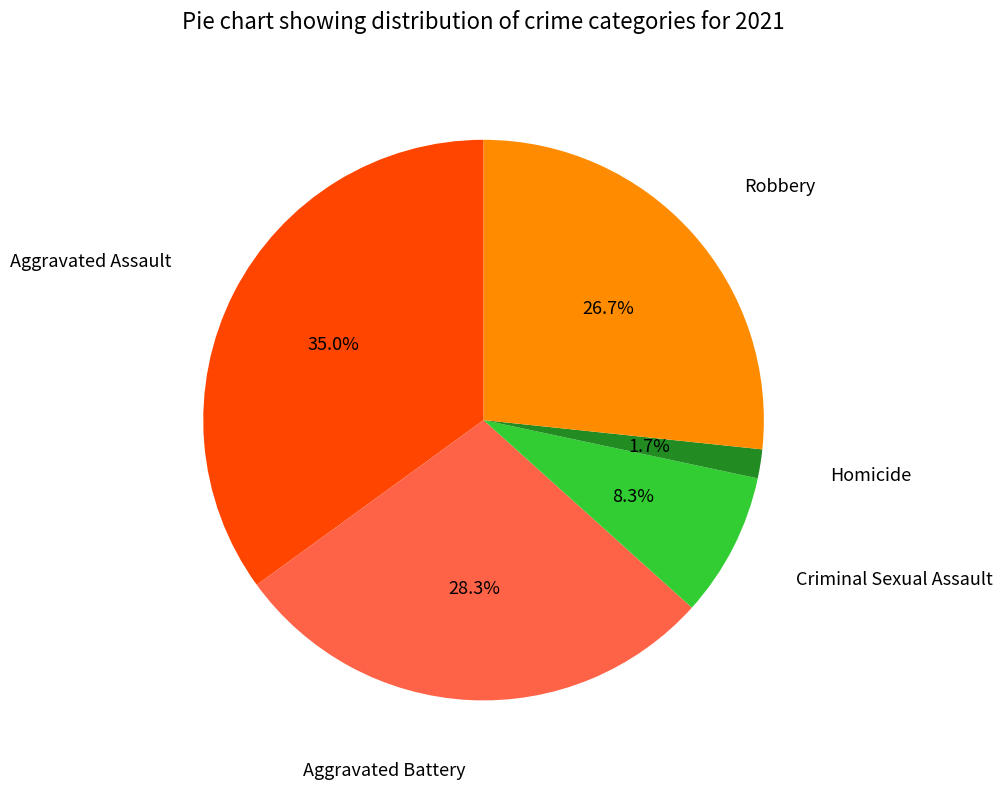

Is there any slice that represents more than half of the pie?

No